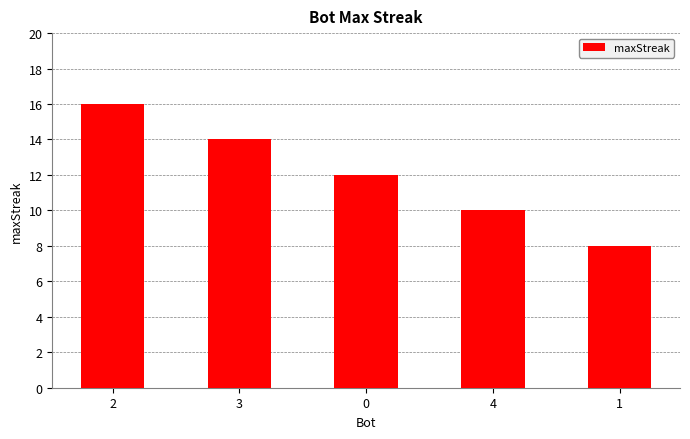

What is the difference between the values at 0 and 2?

4